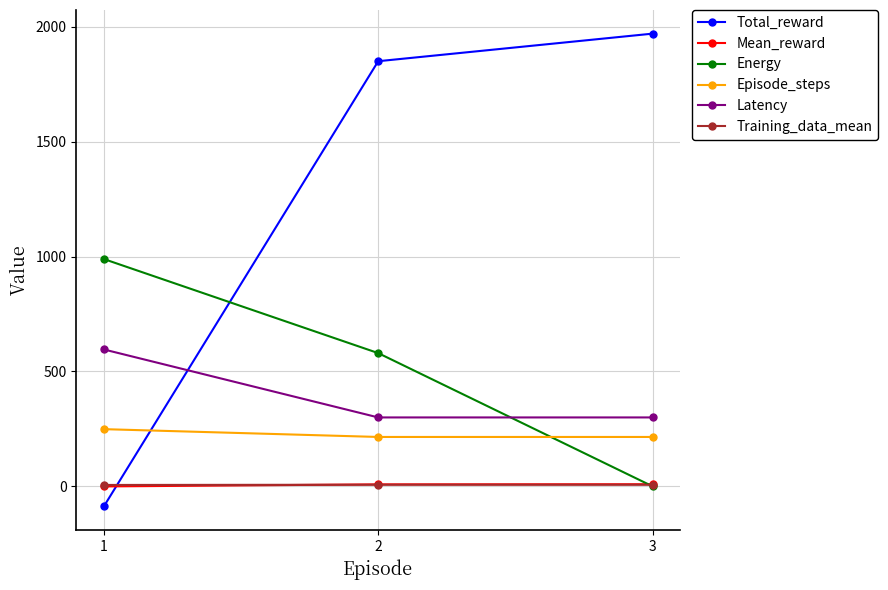

Which series has the largest range (max minus min)?

Total_reward